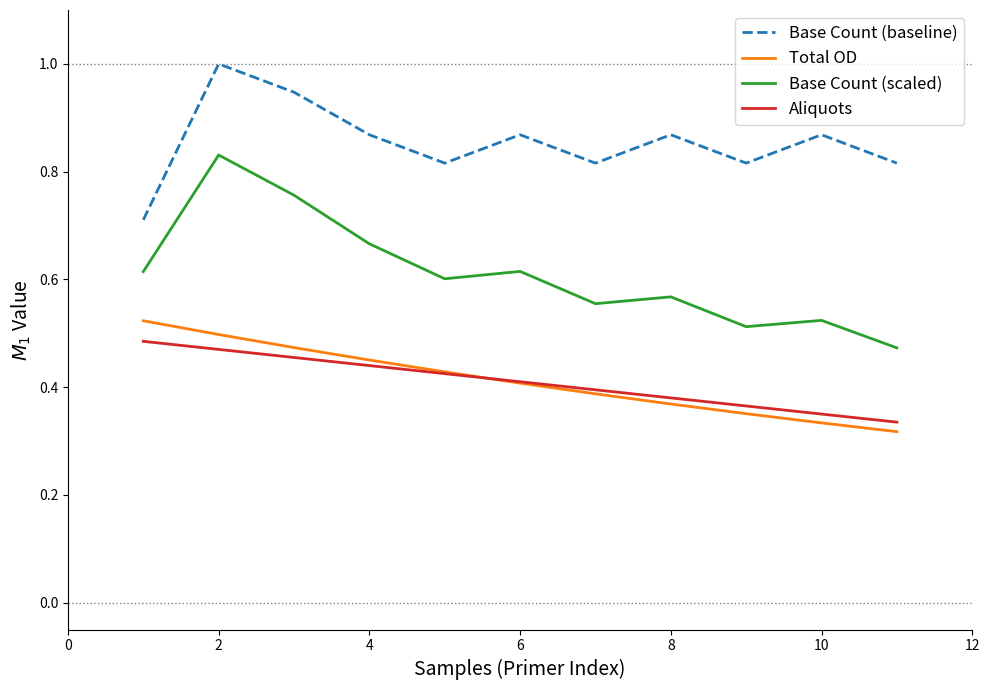

What are all the series names shown in the legend?

Base Count (baseline), Total OD, Base Count (scaled), Aliquots